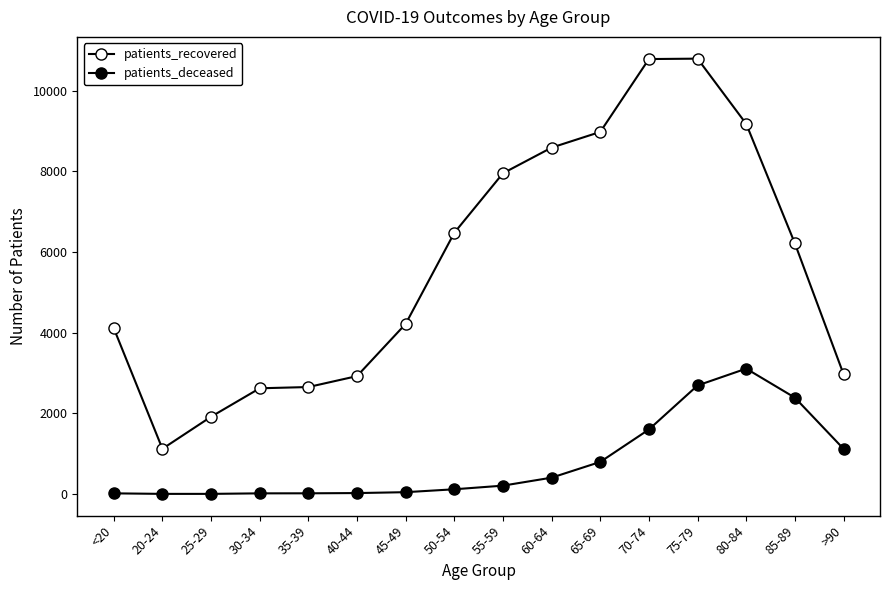

Rank the series at 55-59 from highest to lowest value.

patients_recovered, patients_deceased